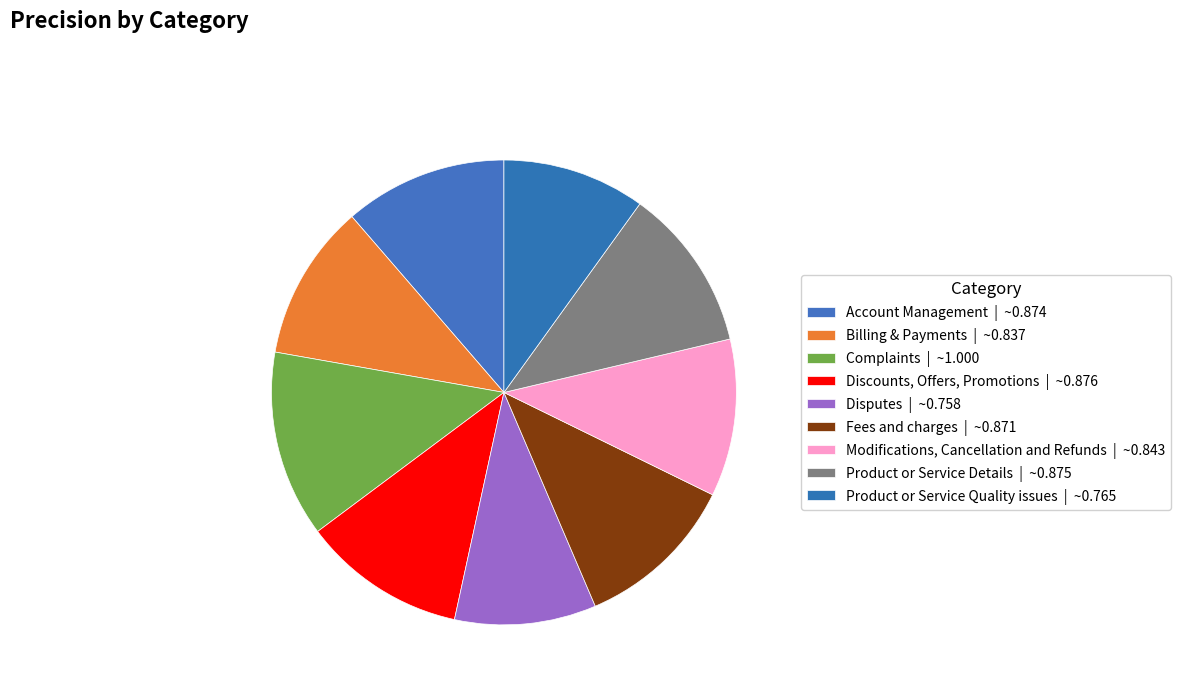

True or false: Modifications, Cancellation and Refunds accounts for 11% of the total.

True